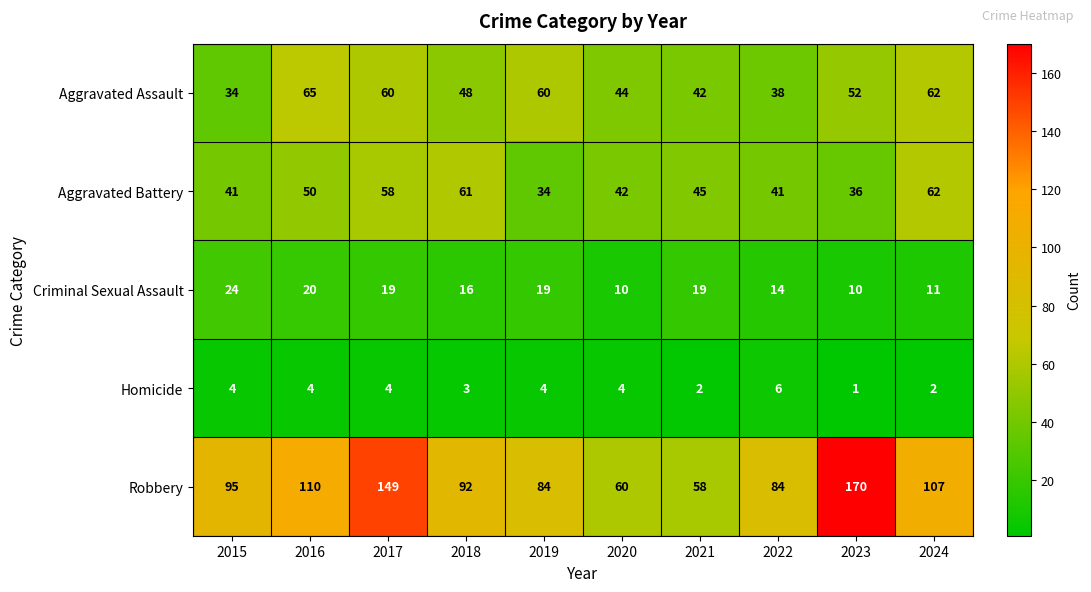

What is the sum of all Homicide values?

34